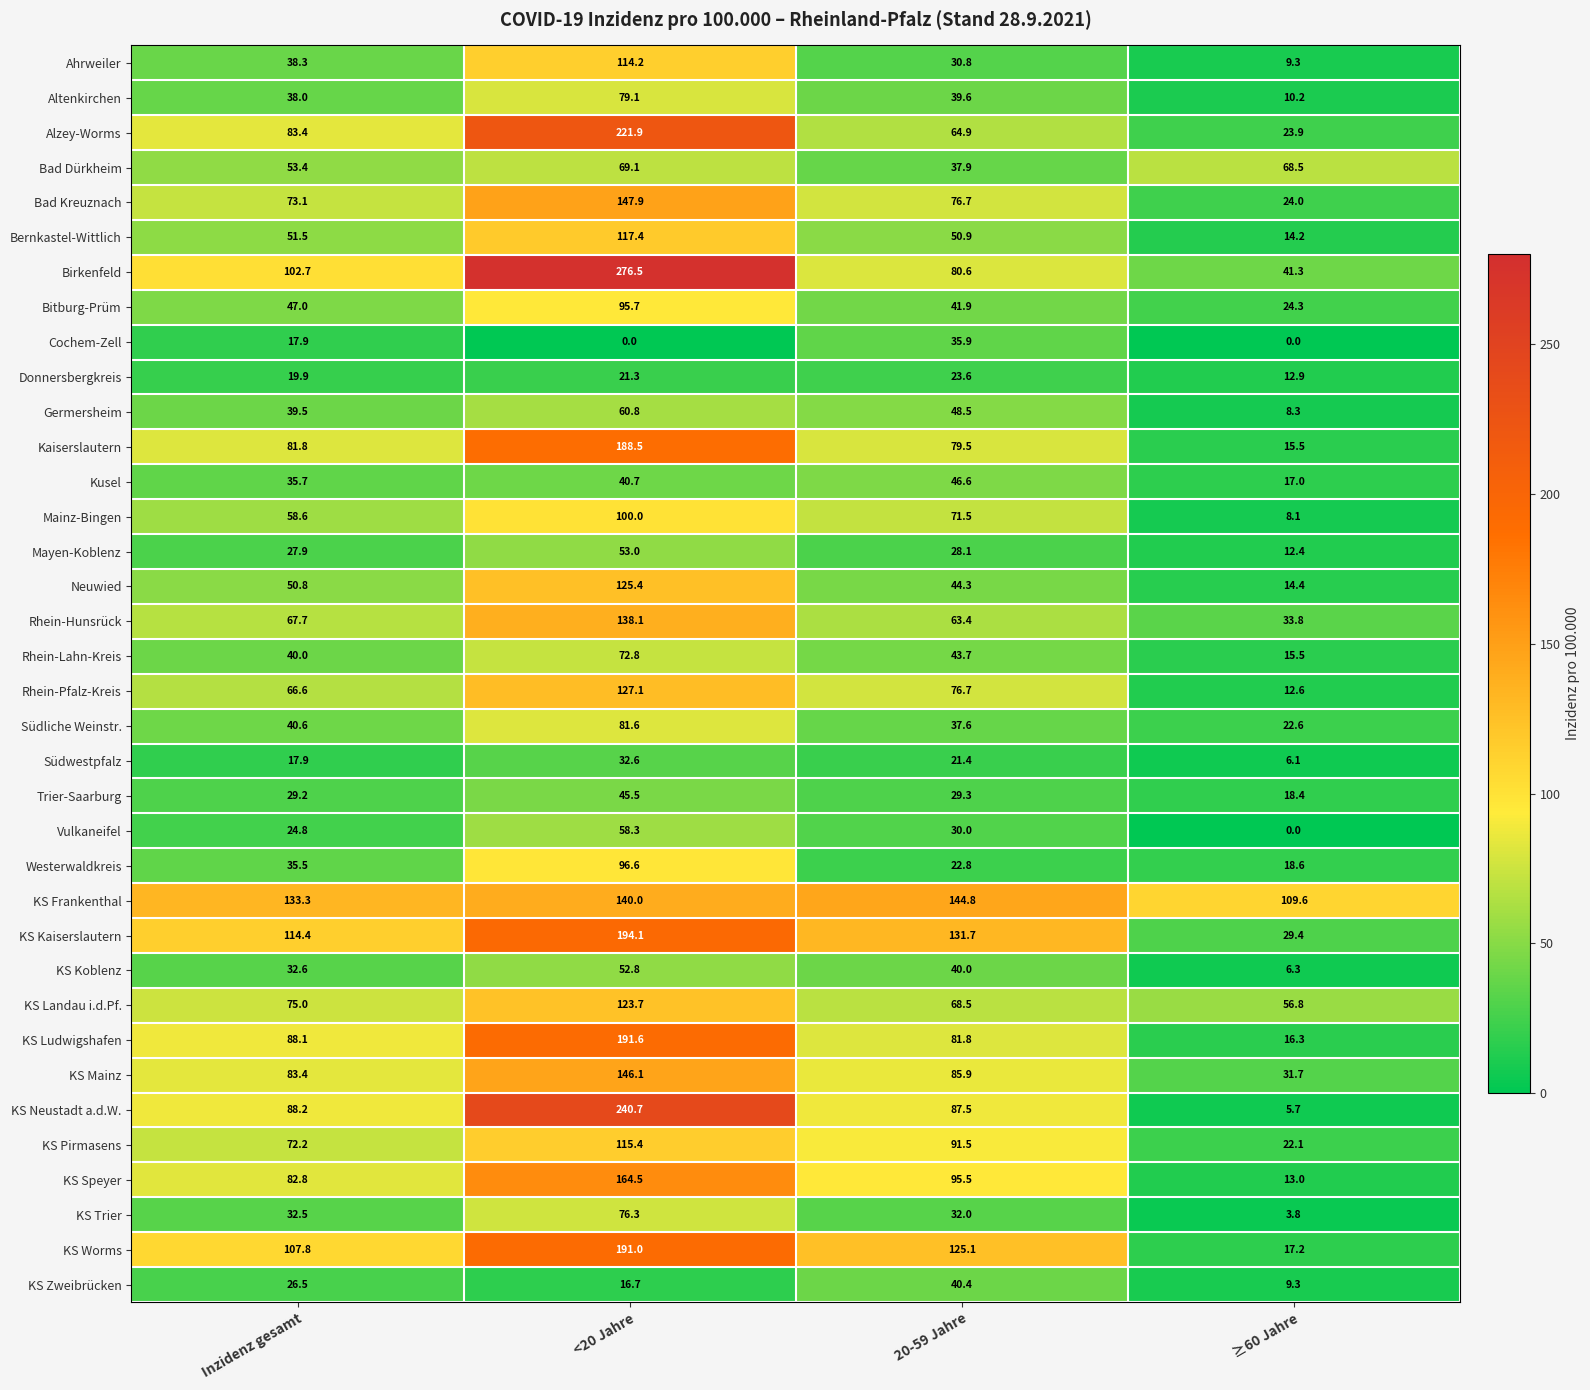

What is the total value across all series at ≥60 Jahre?

753.1